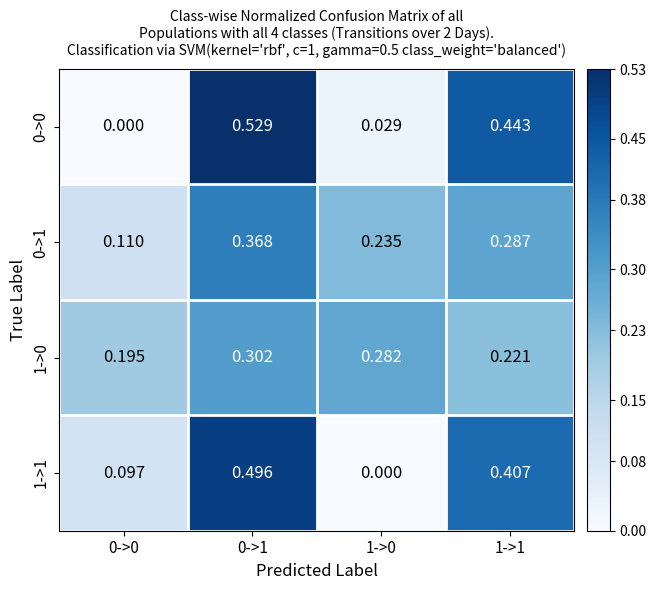

Is the value of 1->0 at 1->0 greater than the value of 1->1 at 0->1?

No